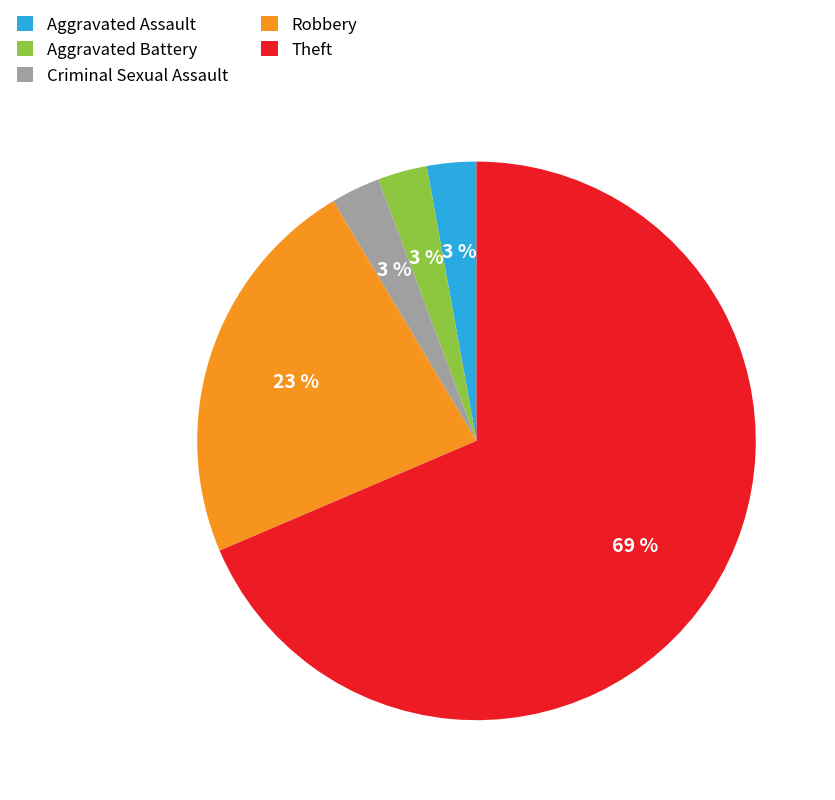

How many slices are in this pie chart?

5